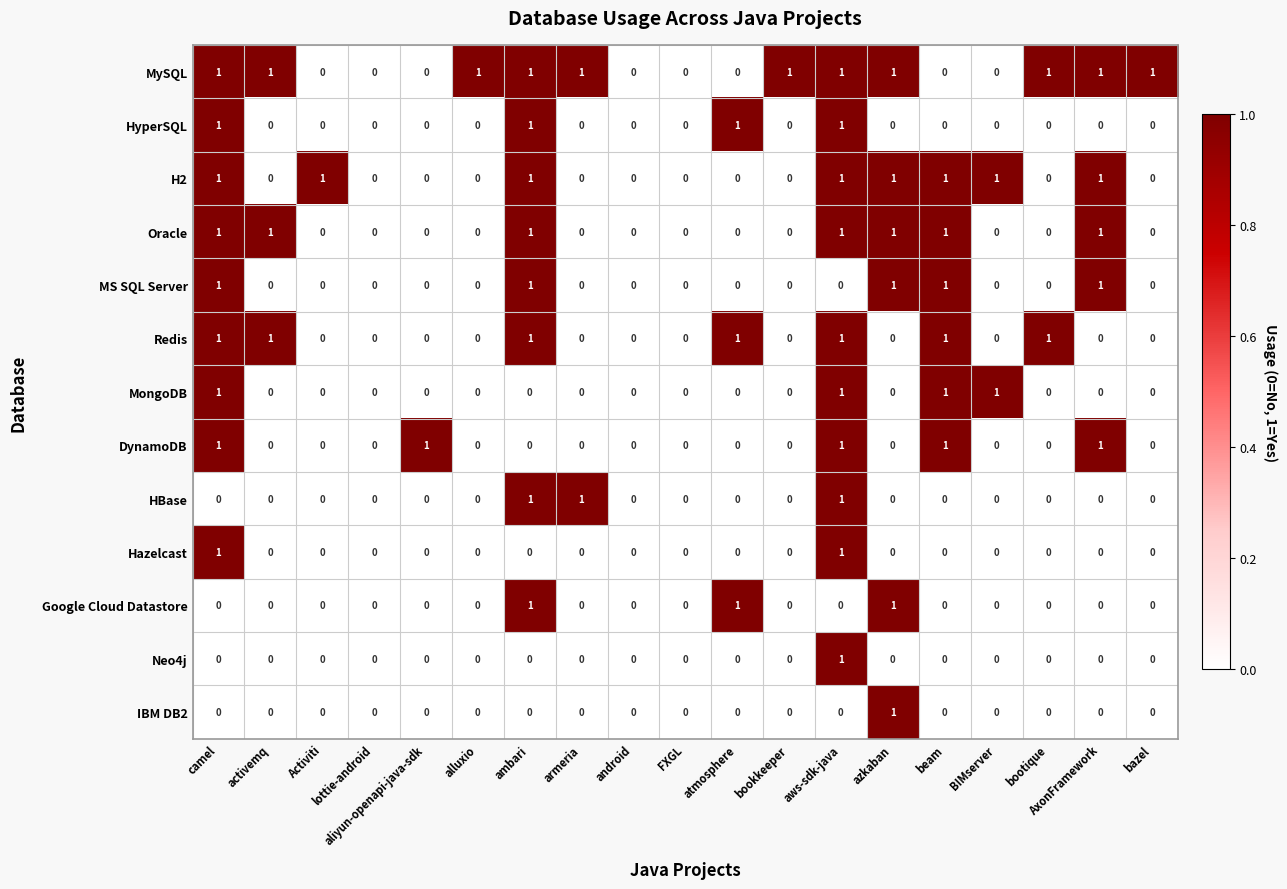

The Neo4j series shows -1 at BIMserver. True or false?

False